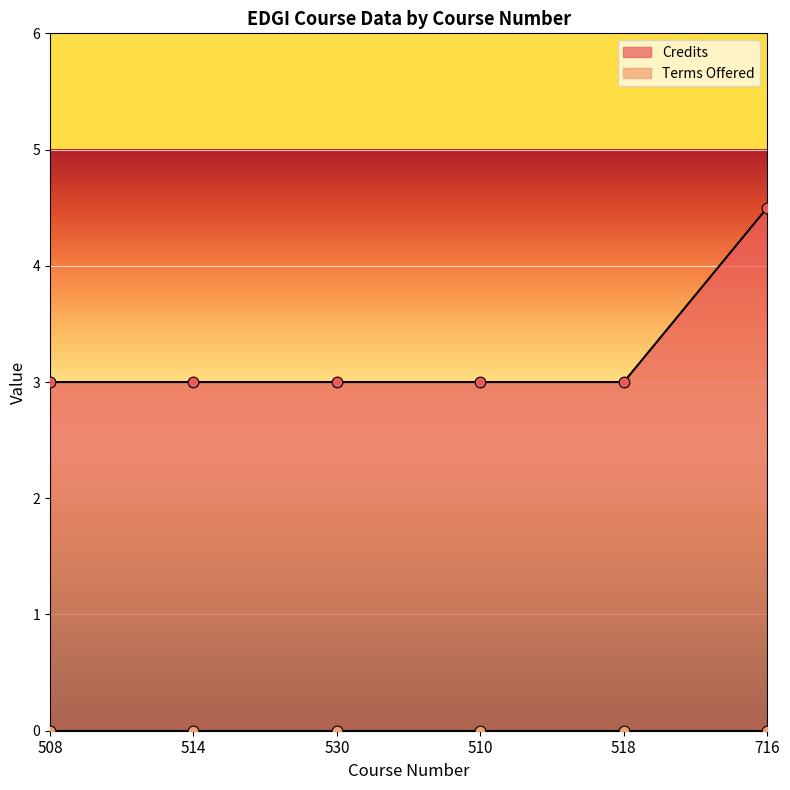

What is the ratio of the value at 514 to the value at 716?

0.7